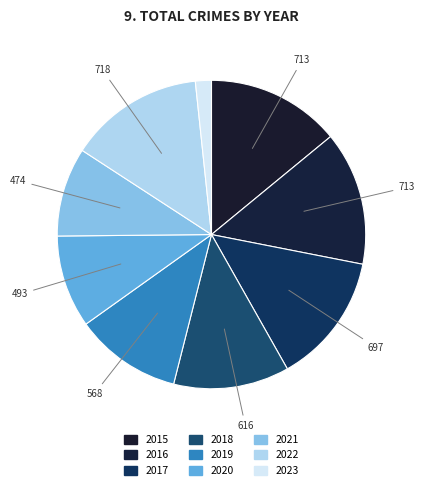

What is the total percentage of 2017 and 2019?

24.9%